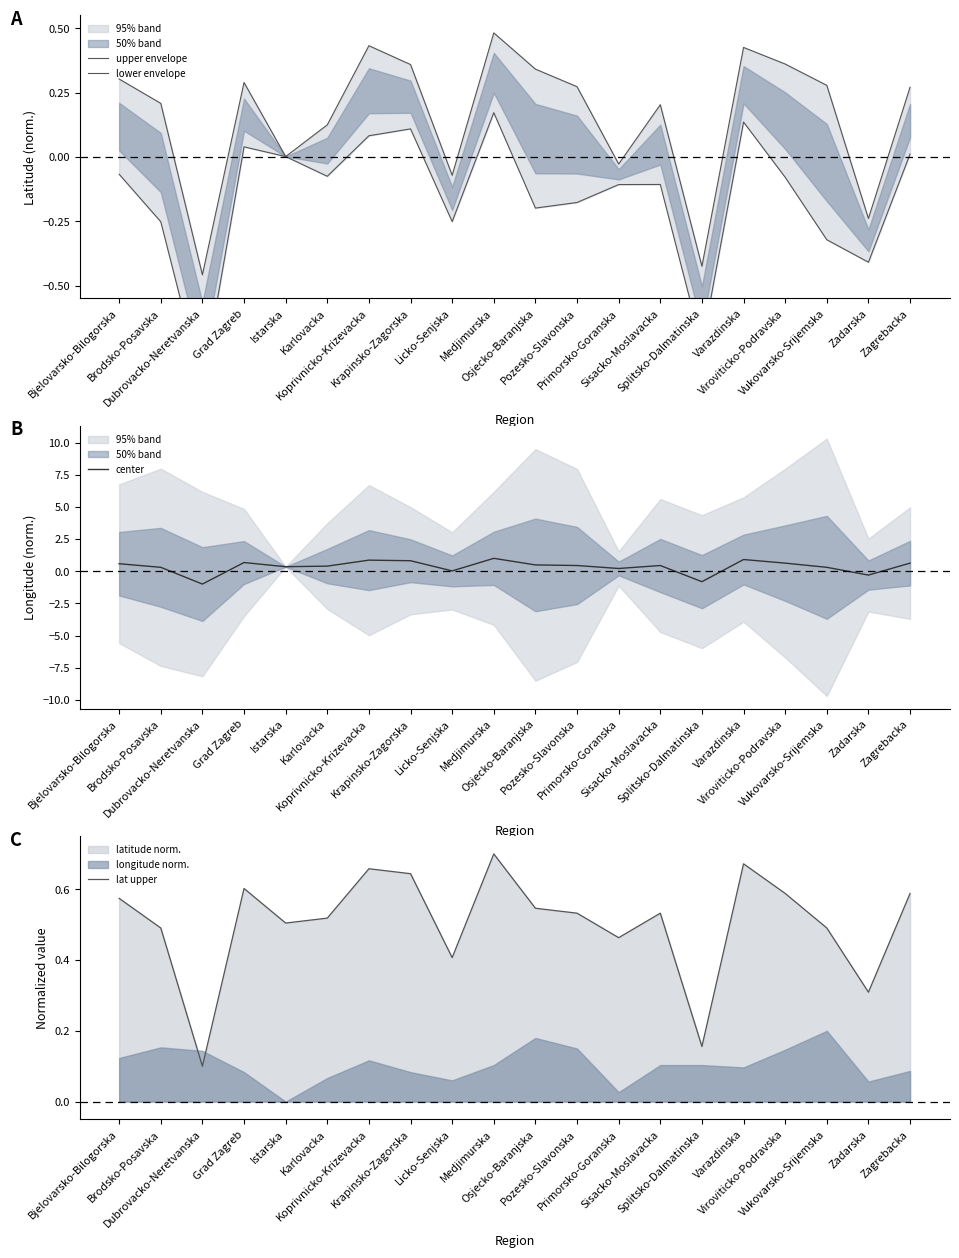

What is the maximum value for center?

1.0